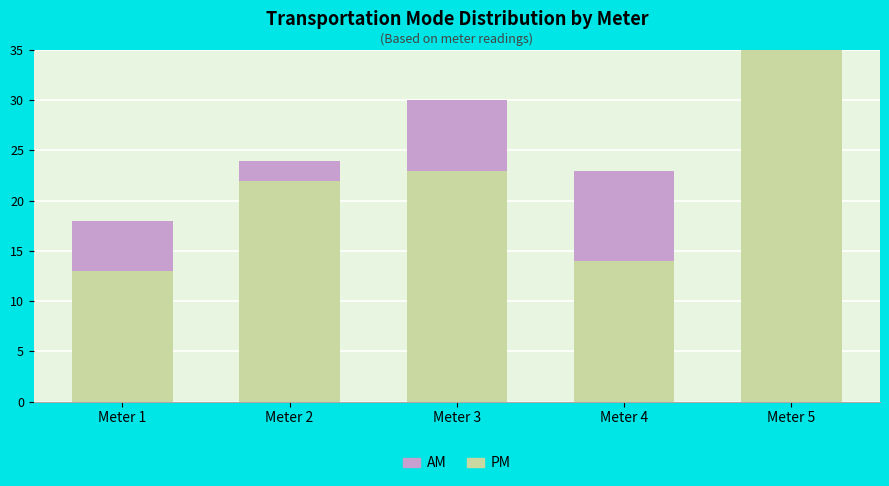

Which category has the highest value in the AM series?

Meter 5